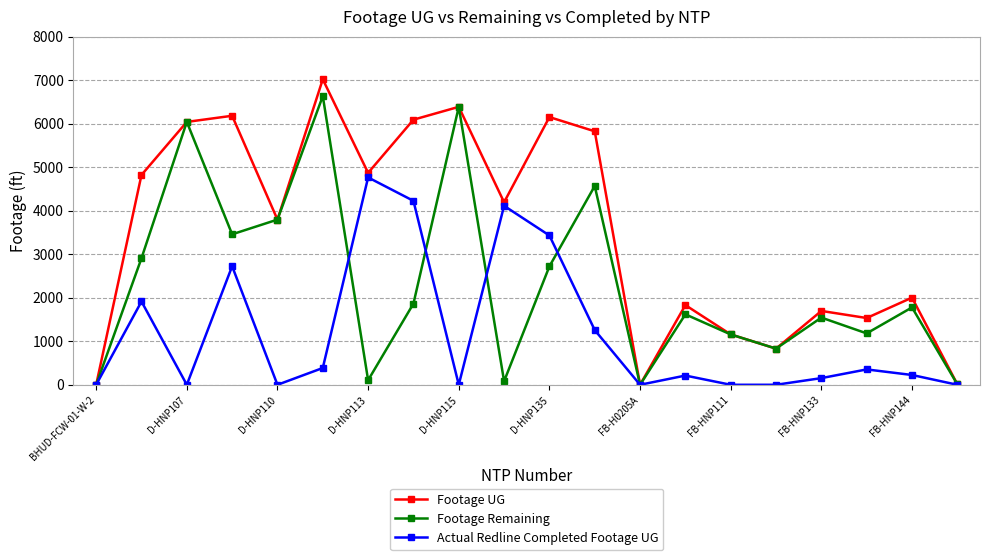

Which series has the largest total across all categories?

Footage UG